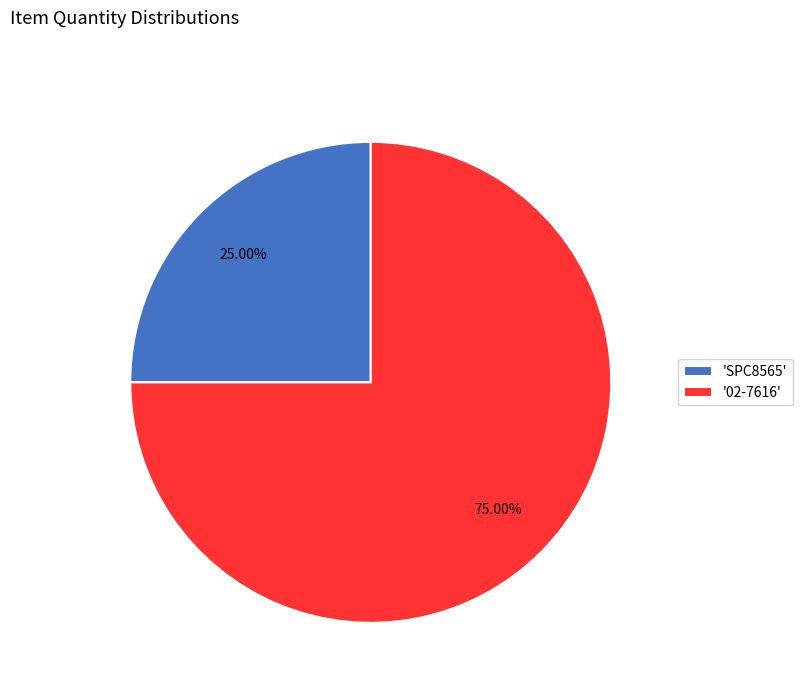

Which has a higher value, '02-7616' or 'SPC8565'?

'02-7616'